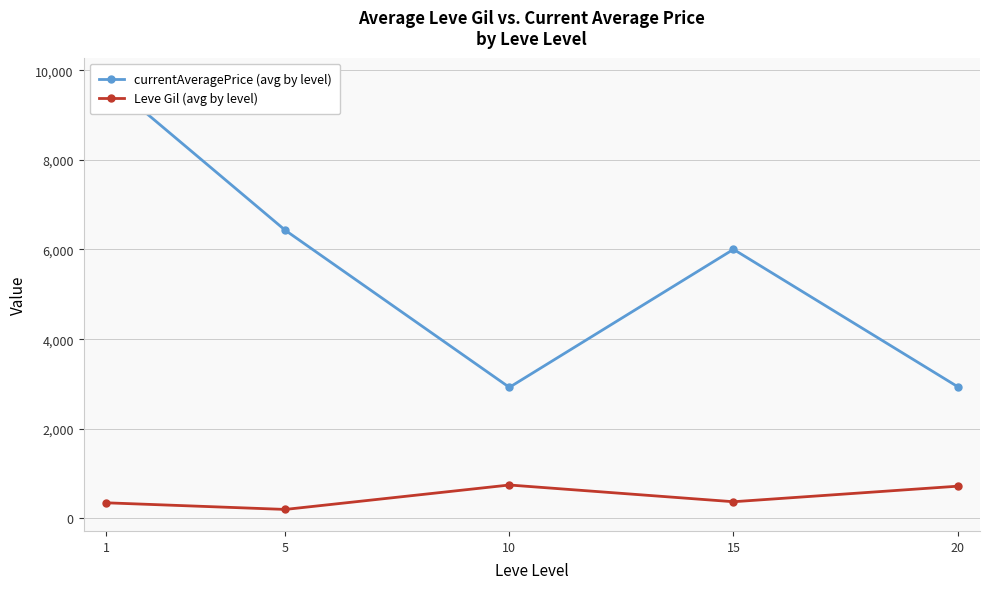

Between 15 and 20, which series saw the biggest shift?

currentAveragePrice (avg by level)